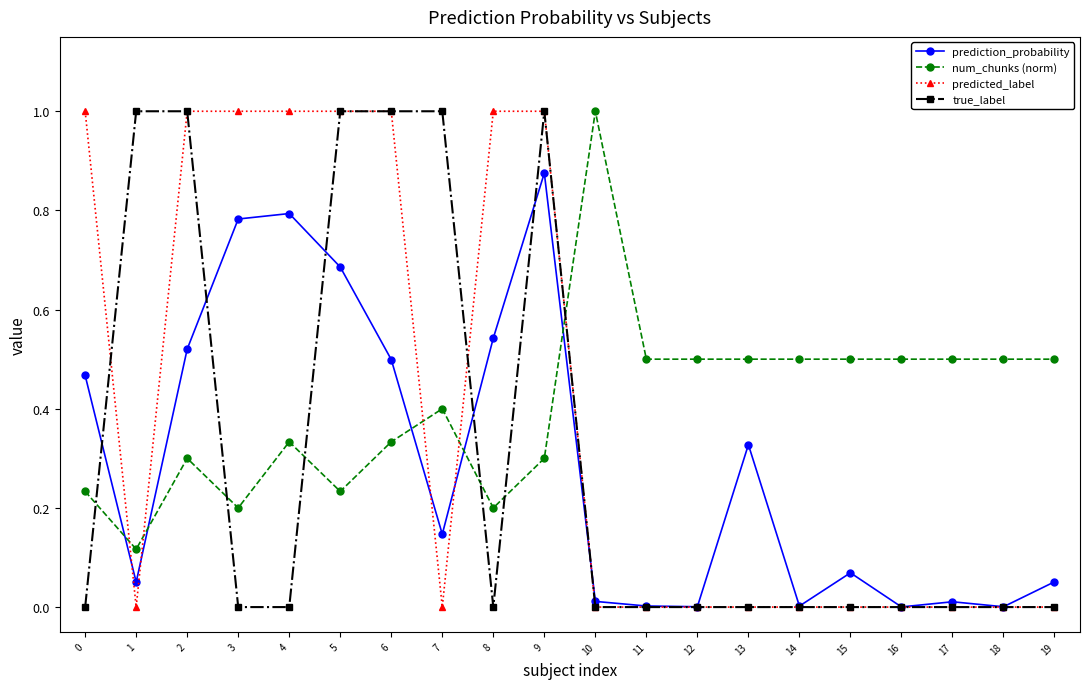

What is the spread (max minus min) of values at 0?

1.0